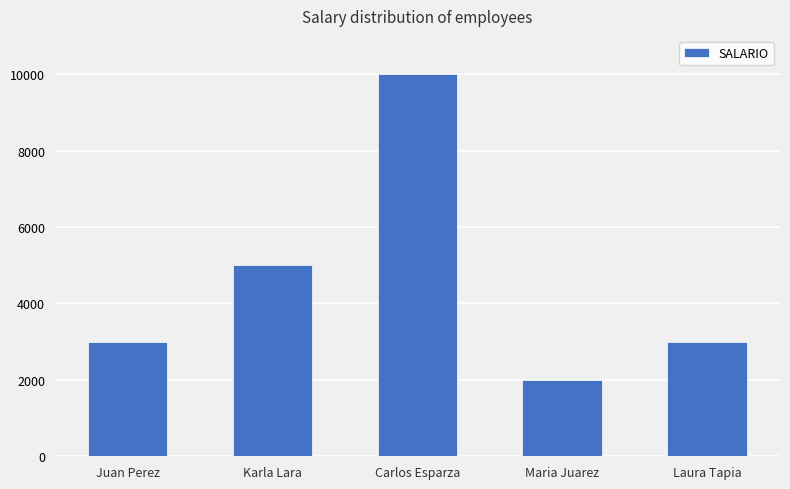

Reading right to left, transcribe all the data shown in this chart.

Laura Tapia=3000	Maria Juarez=2000	Carlos Esparza=10000	Karla Lara=5000	Juan Perez=3000